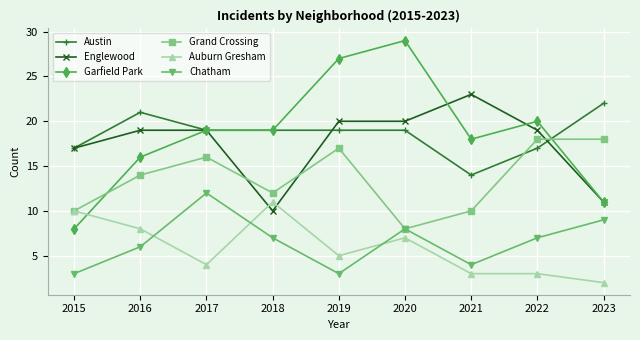

True or false: Auburn Gresham has more than 1 points higher than both neighbors.

True